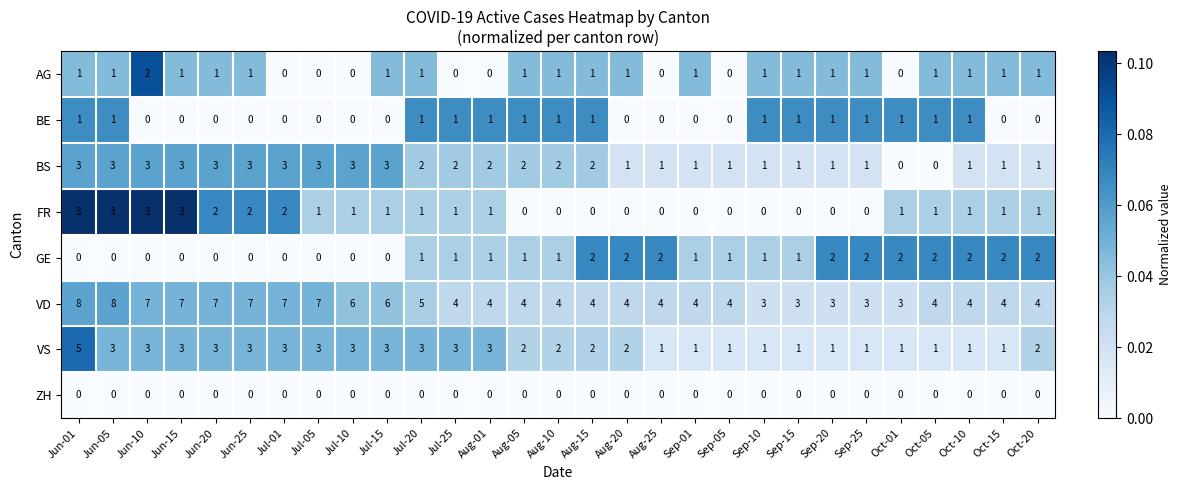

Which series has the largest range (max minus min)?

VD